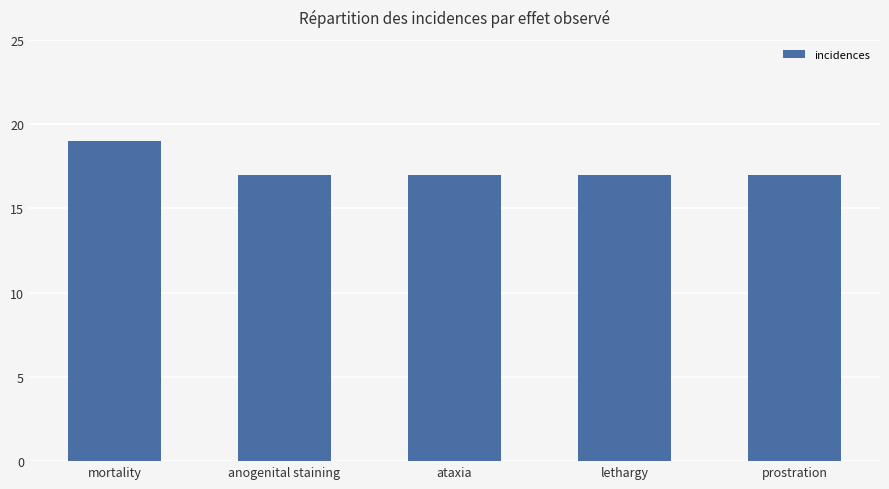

What is the sum of the values at lethargy and anogenital staining?

34